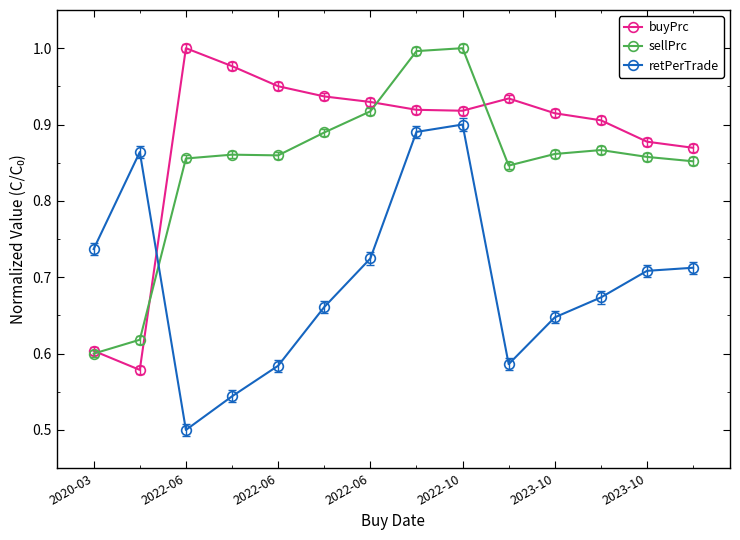

Which series has the largest total across all categories?

buyPrc